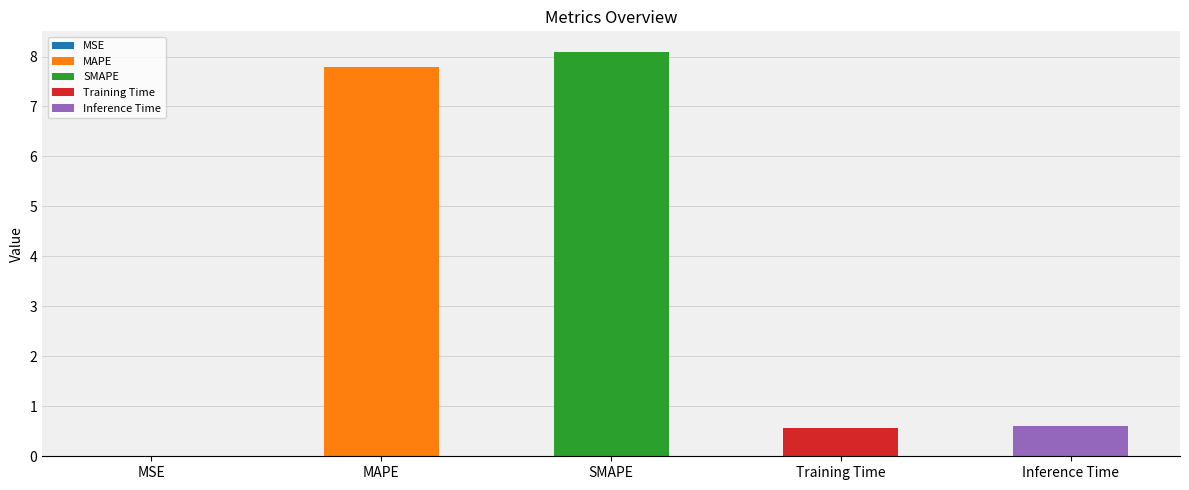

What is the label of the 1st bar from the left?

MSE